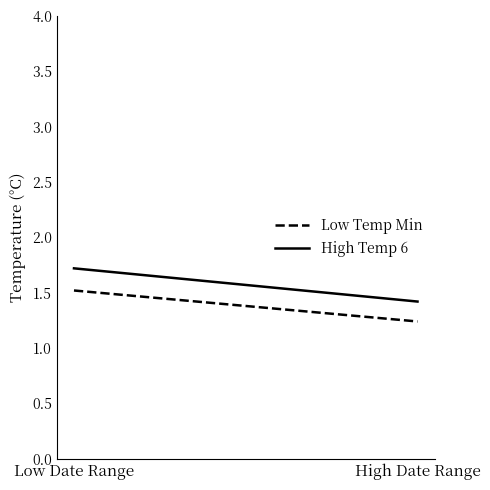

Reading left to right, extract all data points from this chart.

Low Temp Min: Low Date Range=15.2	High Date Range=12.4
High Temp 6: Low Date Range=17.2	High Date Range=14.2